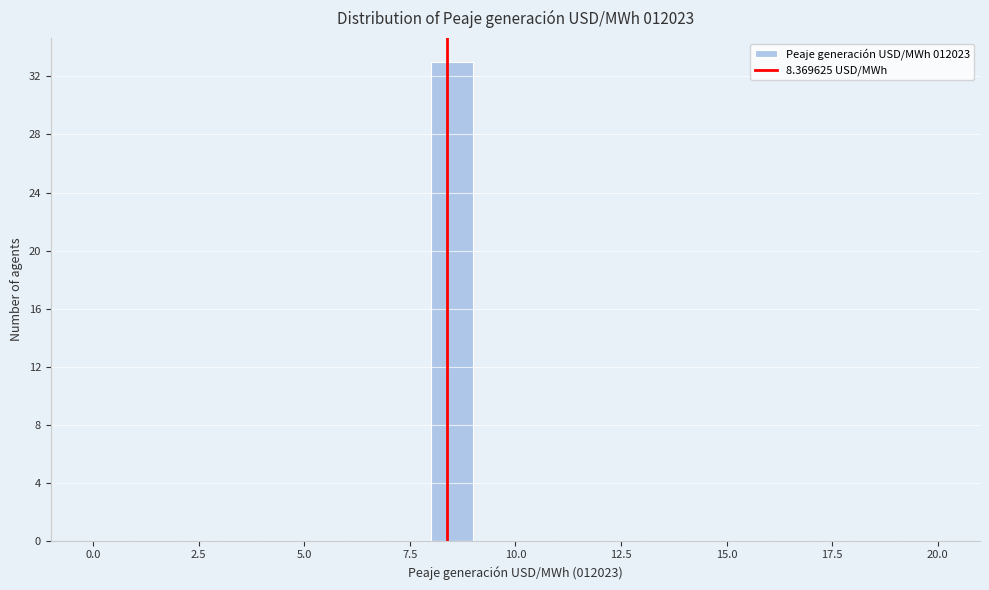

Read against the x-axis, roughly where is the centre of the tallest bar?

8.5